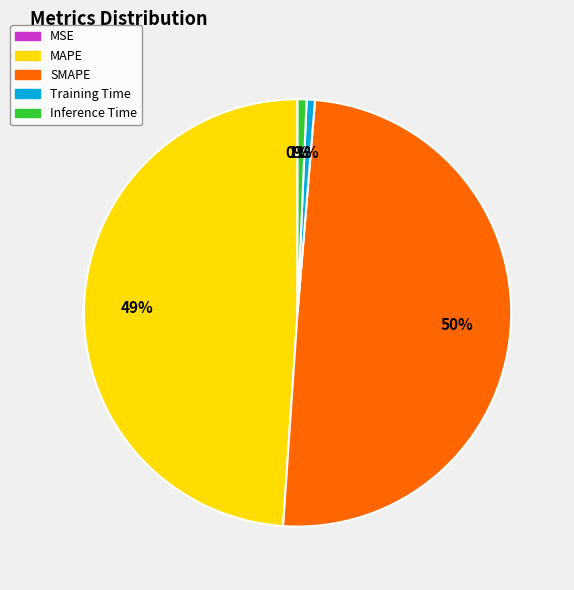

To the nearest percent, what is the difference between the SMAPE and MAPE slice percentages?

1%